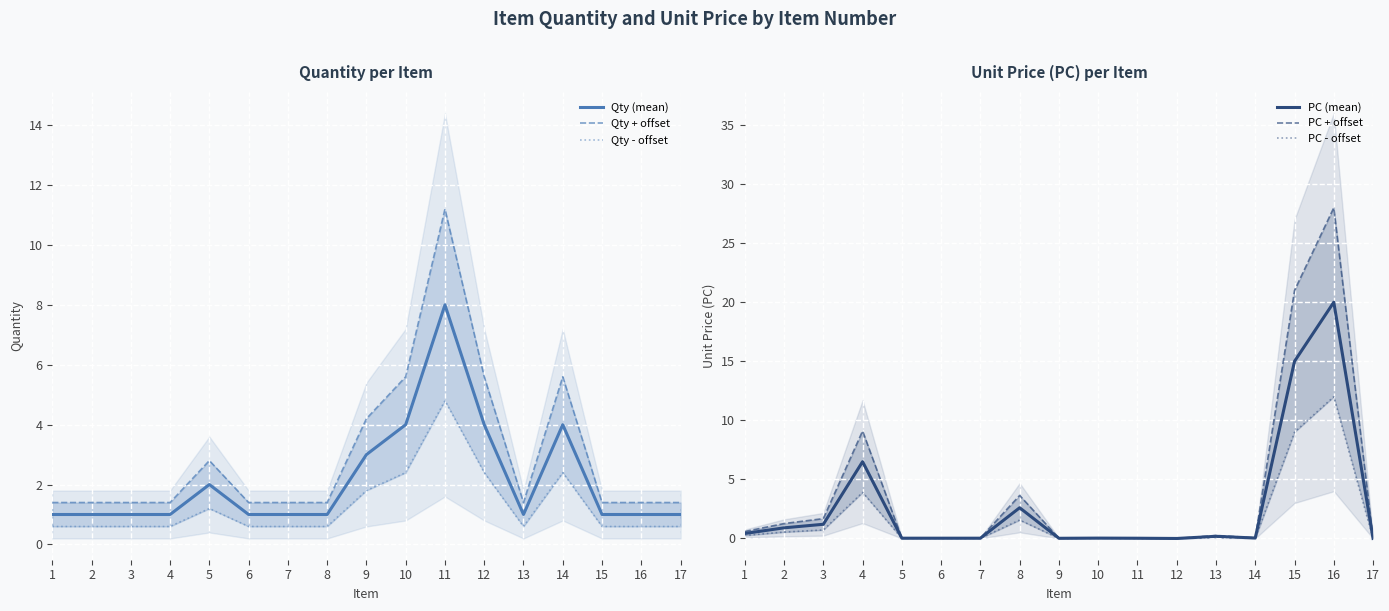

At which category does the chart reach its minimum across all series?

12